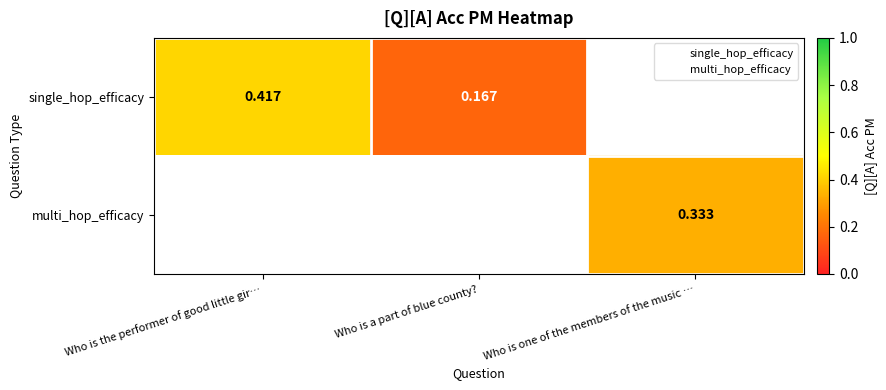

How many data points does each series have?

3